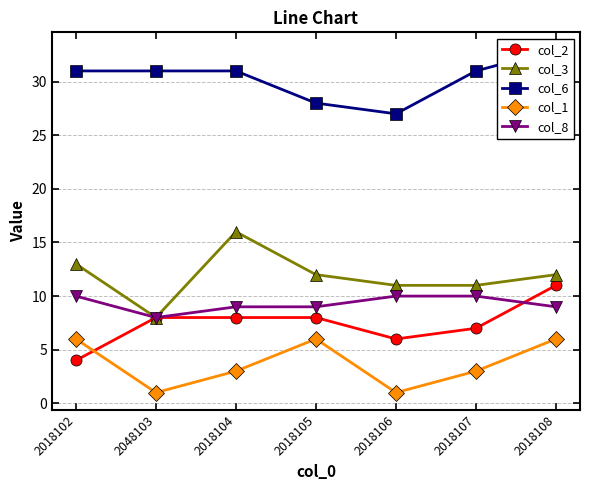

How many series are shown in this chart?

5